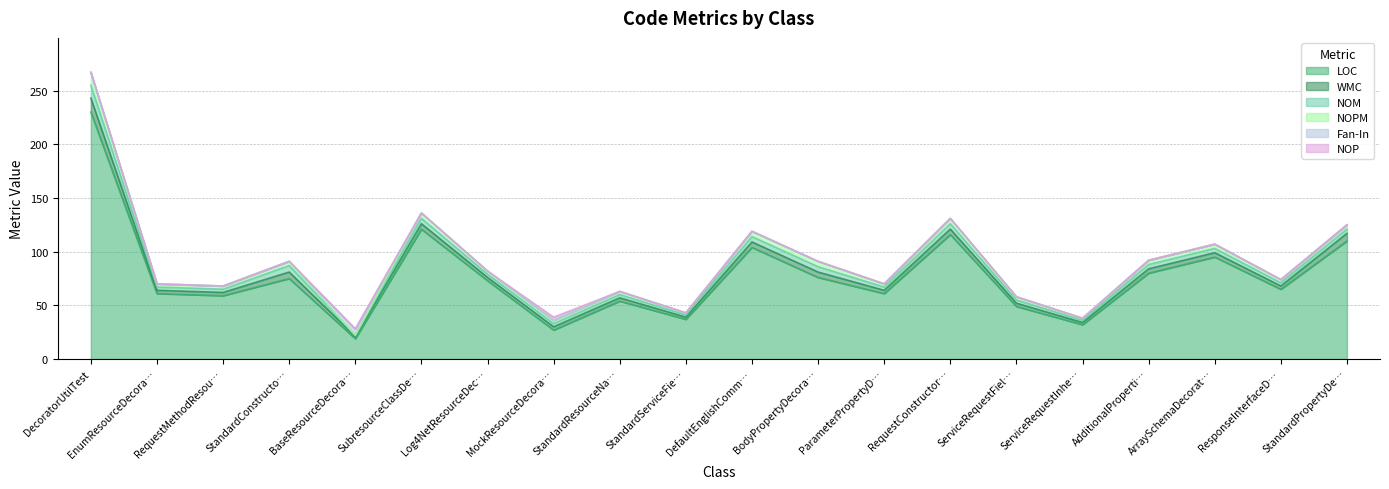

What is the difference between the NOPM values at StandardConstructorResourceDecoratorTest and RequestMethodResourceDecoratorTest?

1